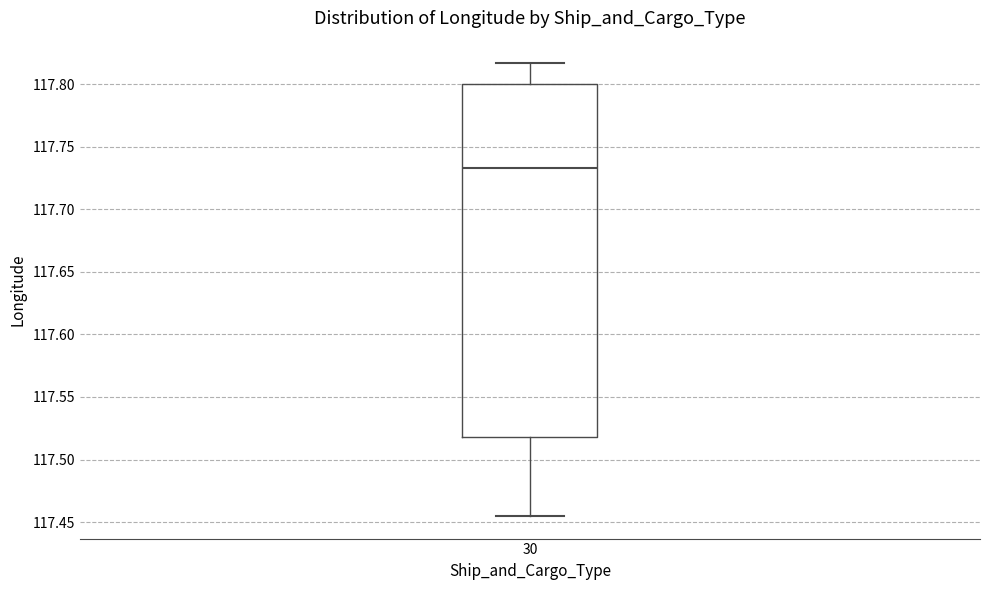

Transcribe this box plot: give where the median line is, the range the box spans, and where the two whiskers end, as read against the y-axis. The values are not printed on the chart, so give them approximately, as read against the axis.

median 117.735, box 117.520 to 117.800, whiskers 117.455 to 117.815